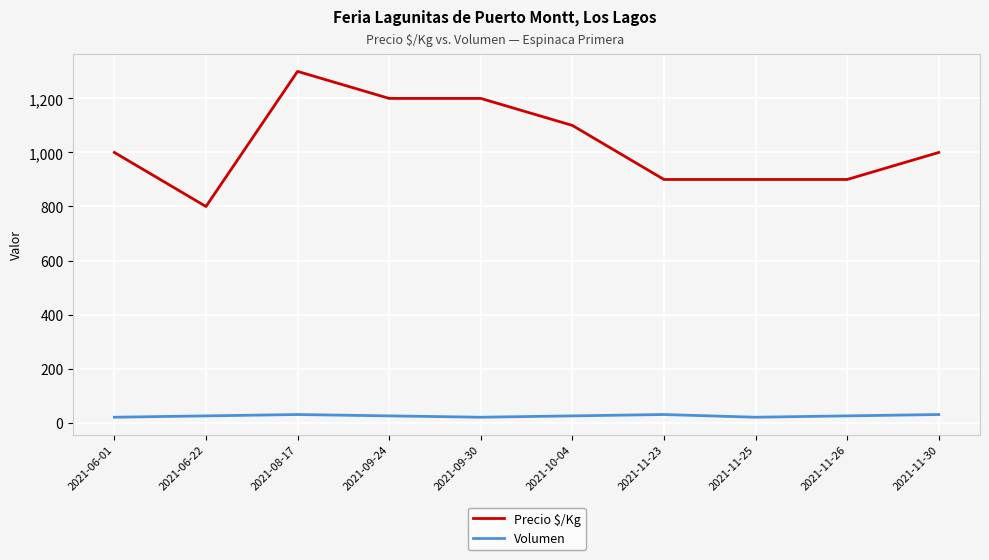

Is it true that Precio $/Kg equals 1982 at 2021-09-30?

False